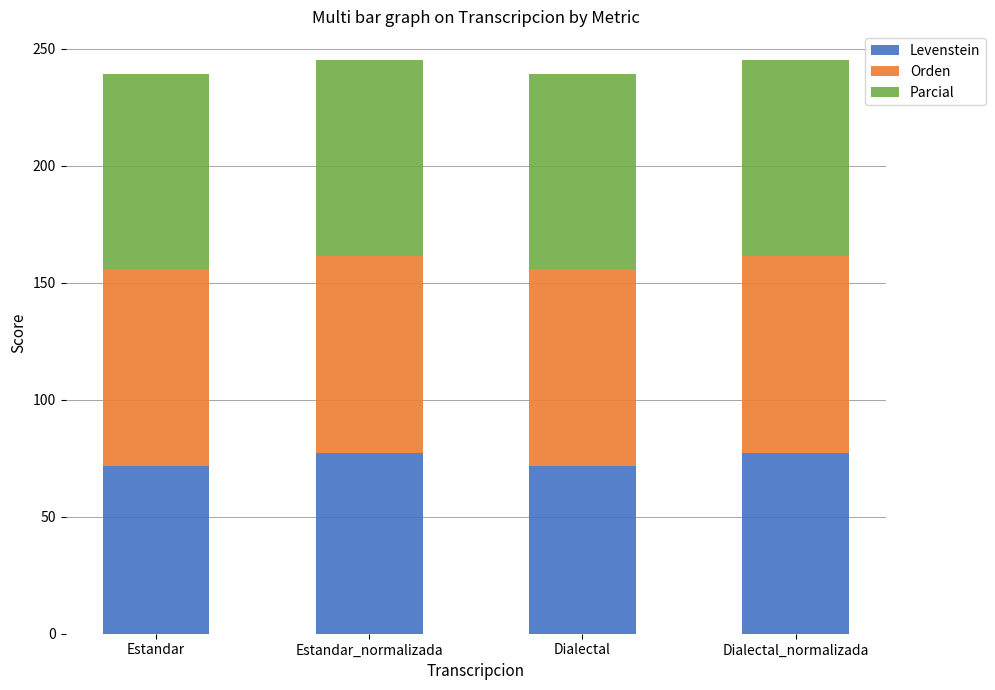

What is the maximum value for Levenstein?

77.4